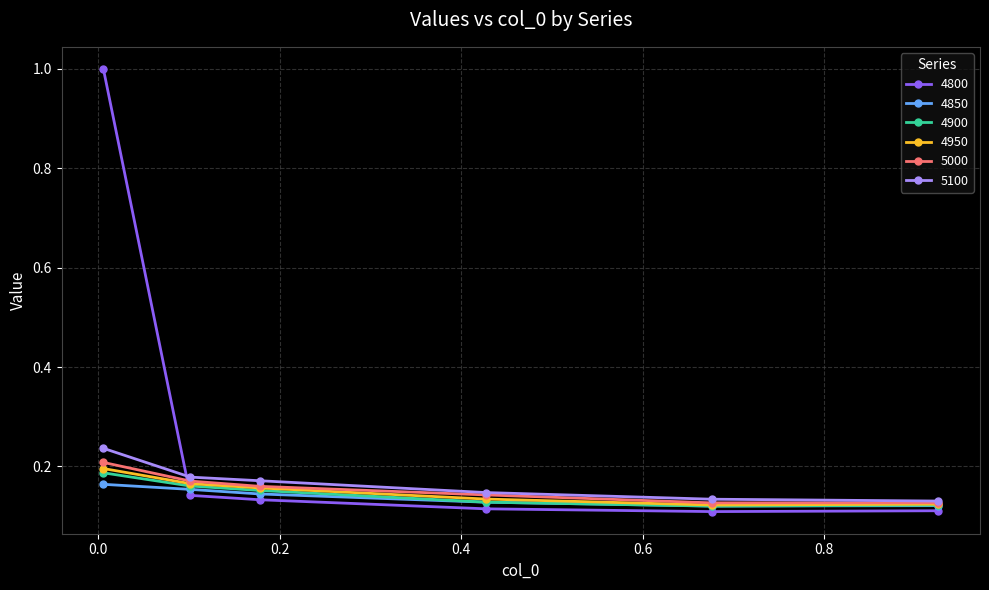

Which series has the largest range (max minus min)?

4800